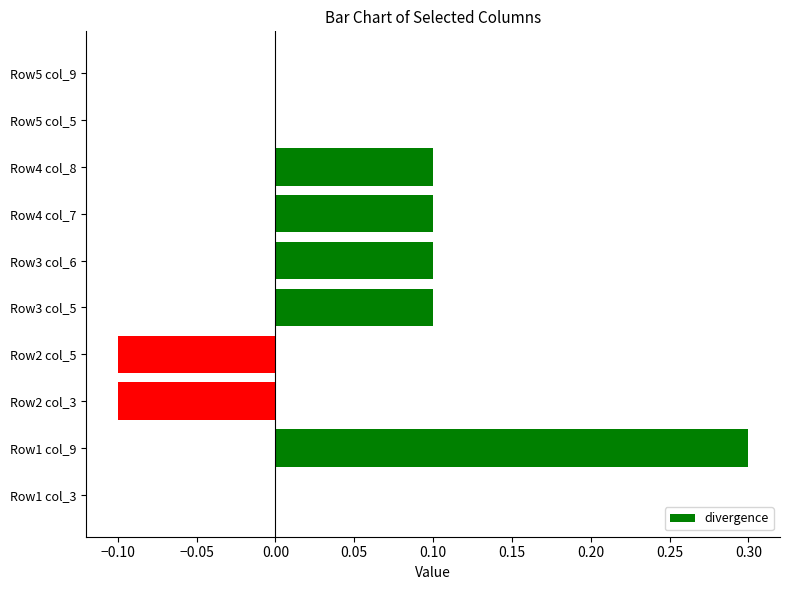

Reading bottom to top, extract all data points from this chart.

Row1 col_3=0.0	Row1 col_9=0.3	Row2 col_3=-0.1	Row2 col_5=-0.1	Row3 col_5=0.1	Row3 col_6=0.1	Row4 col_7=0.1	Row4 col_8=0.1	Row5 col_5=0.0	Row5 col_9=0.0